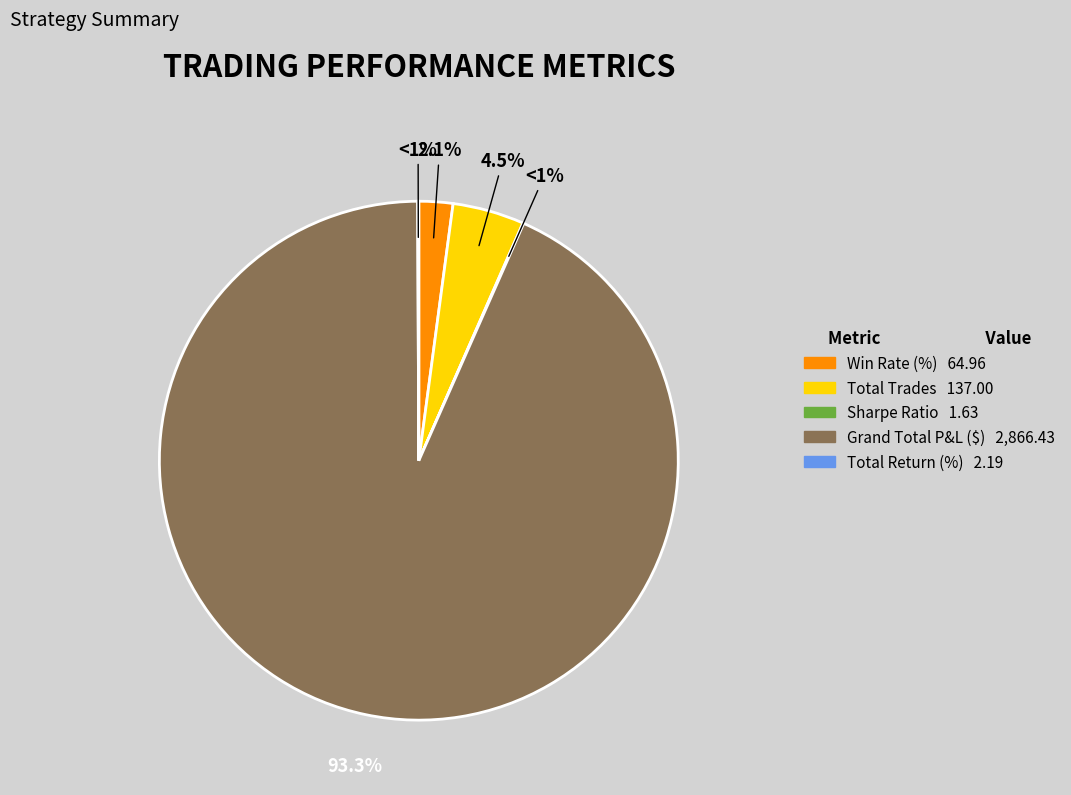

What is the change in value from Sharpe Ratio to Total Return (%)?

+0.6